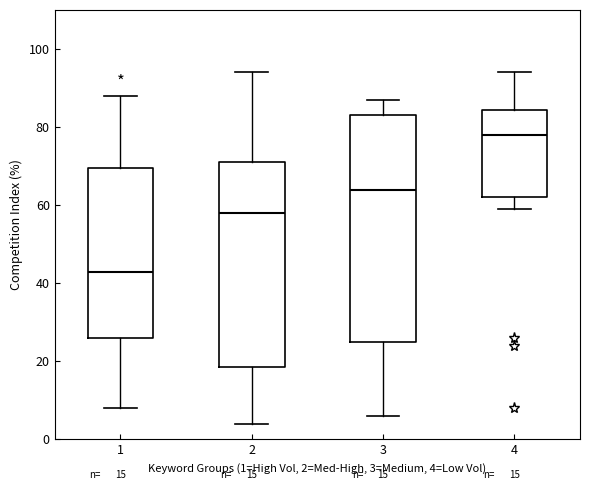

Which box is the tallest, from its lower edge to its upper edge?

3